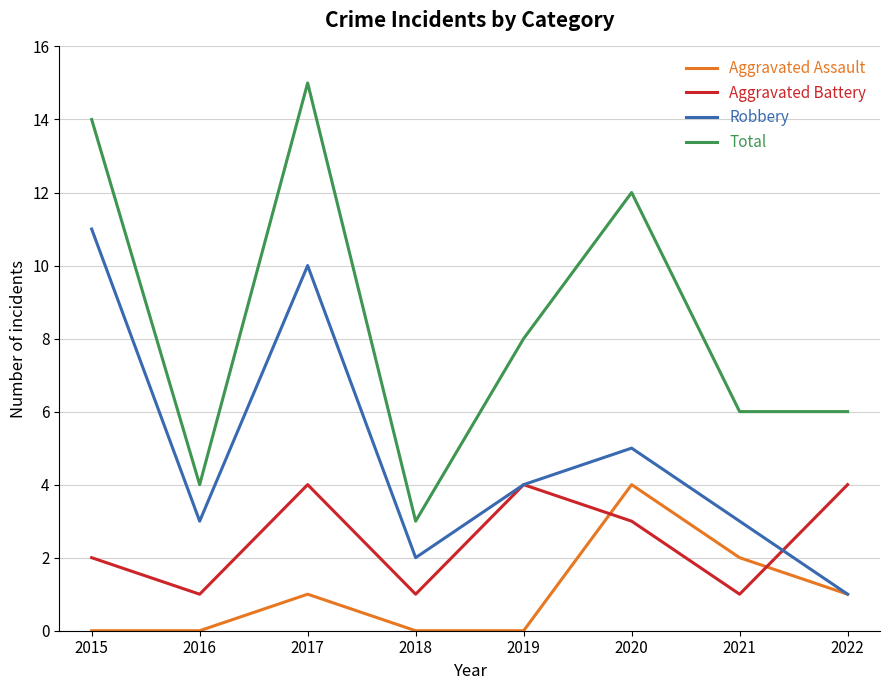

Does the chart have visible grid lines?

Yes